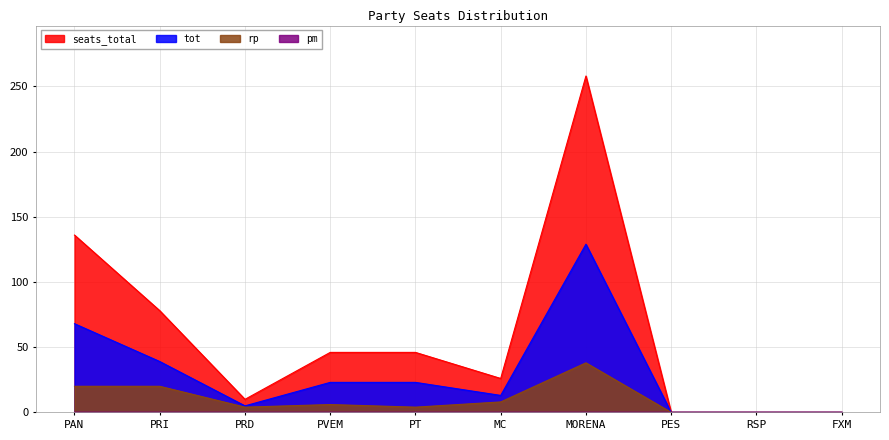

What is the average value of the seats_total series?

60